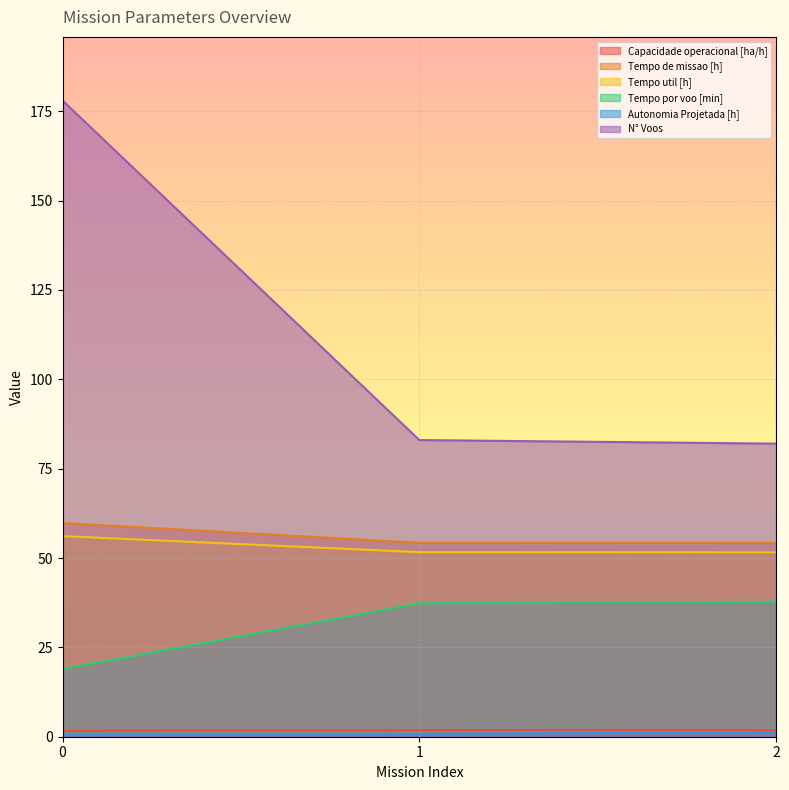

What is the difference between the maximum and second lowest values in the Tempo por voo [min] series?

0.4